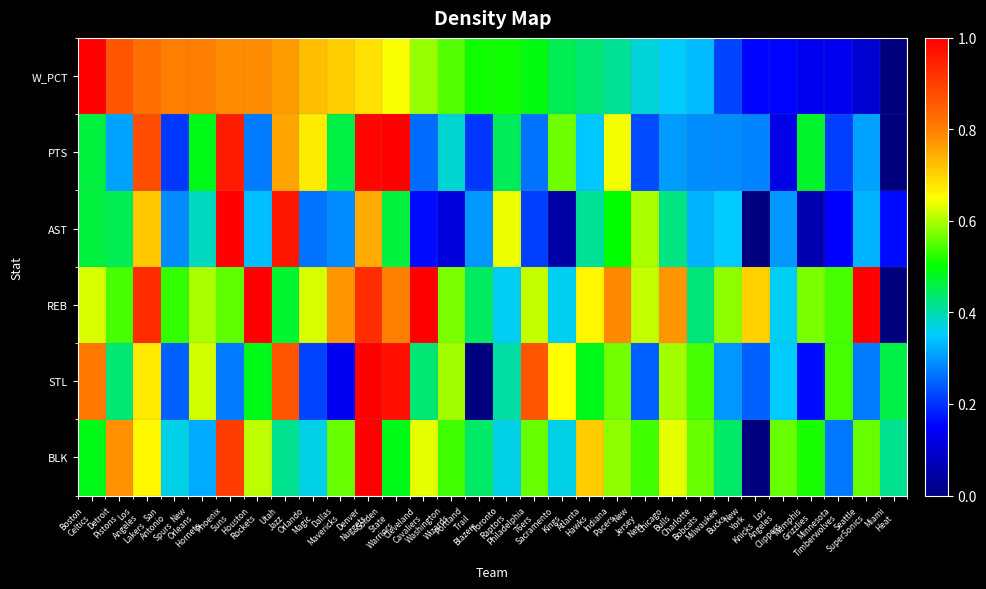

What is the total value across all series at Memphis
Grizzlies?

1.9